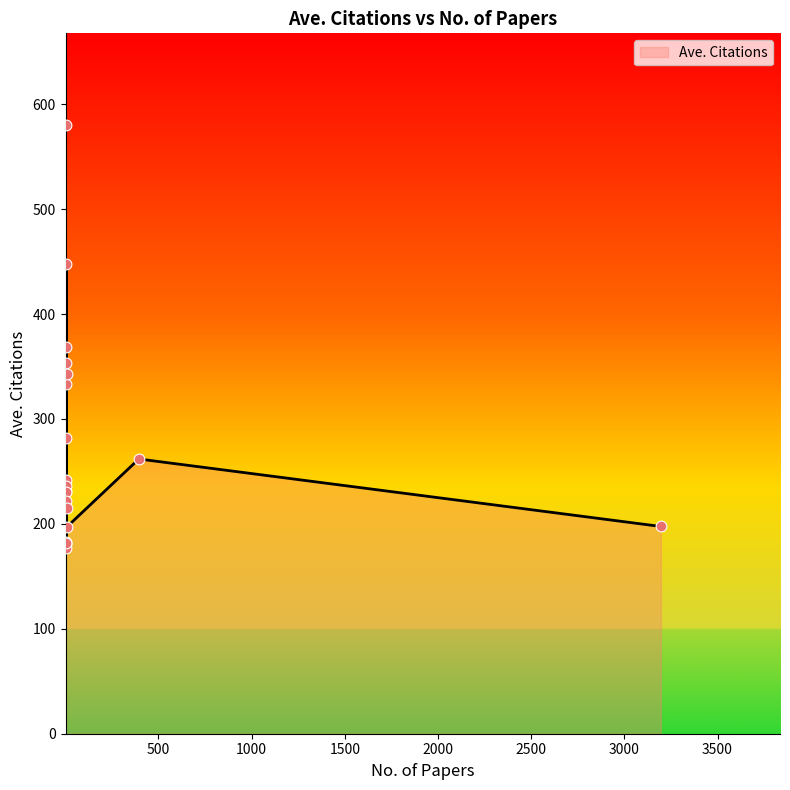

What is the ratio of the value at 5 to the value at 395?

1.4